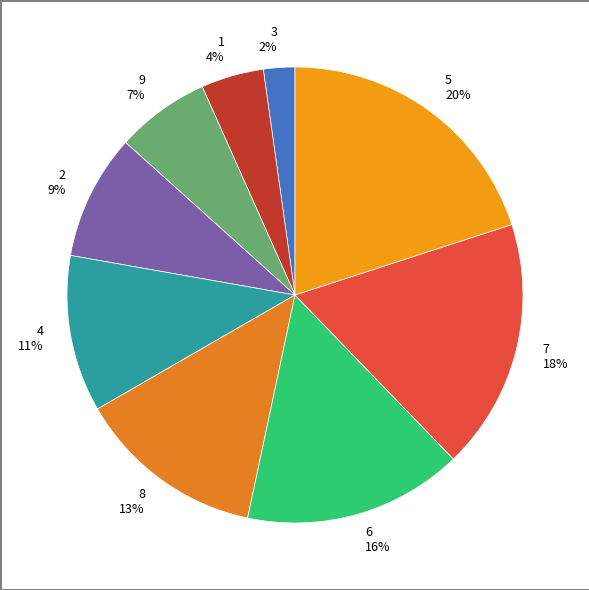

Count the number of slices in the pie.

9